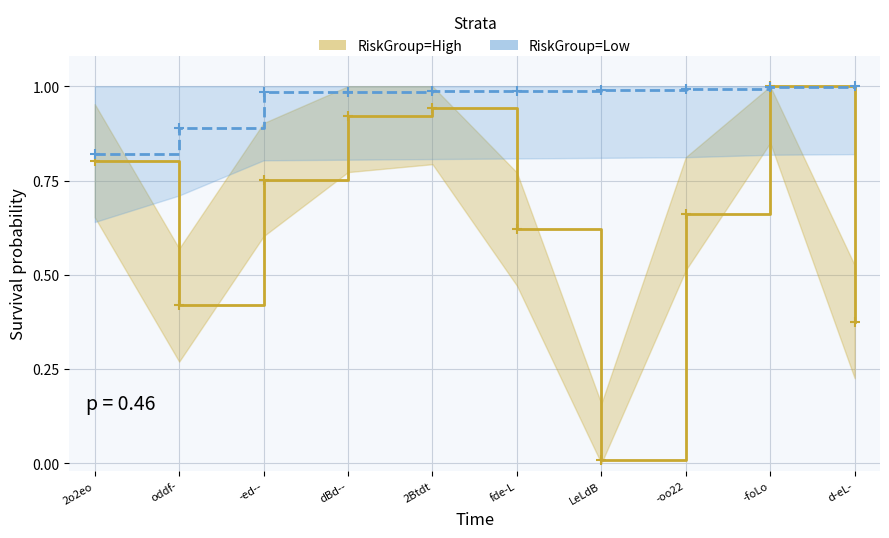

Is it true that RiskGroup=Low equals 1.6 at -foLo?

False